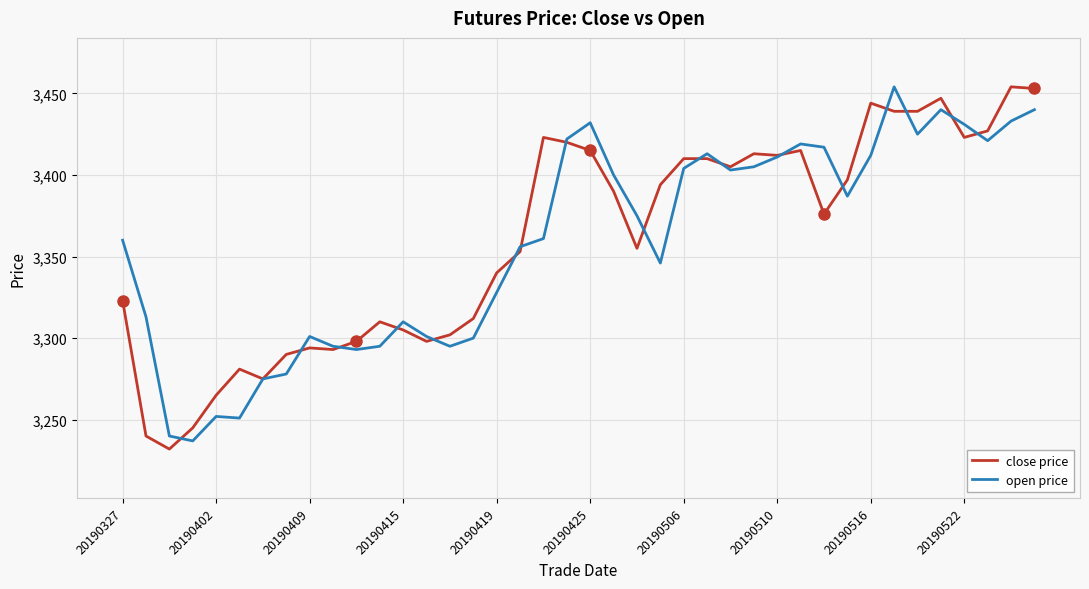

Does the chart display data point markers on the line(s)?

No